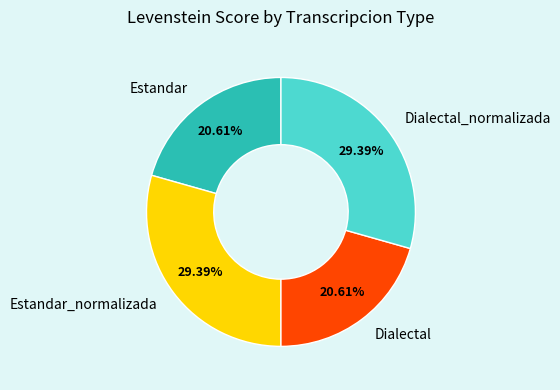

Is it true that Estandar is 6% of the pie?

False